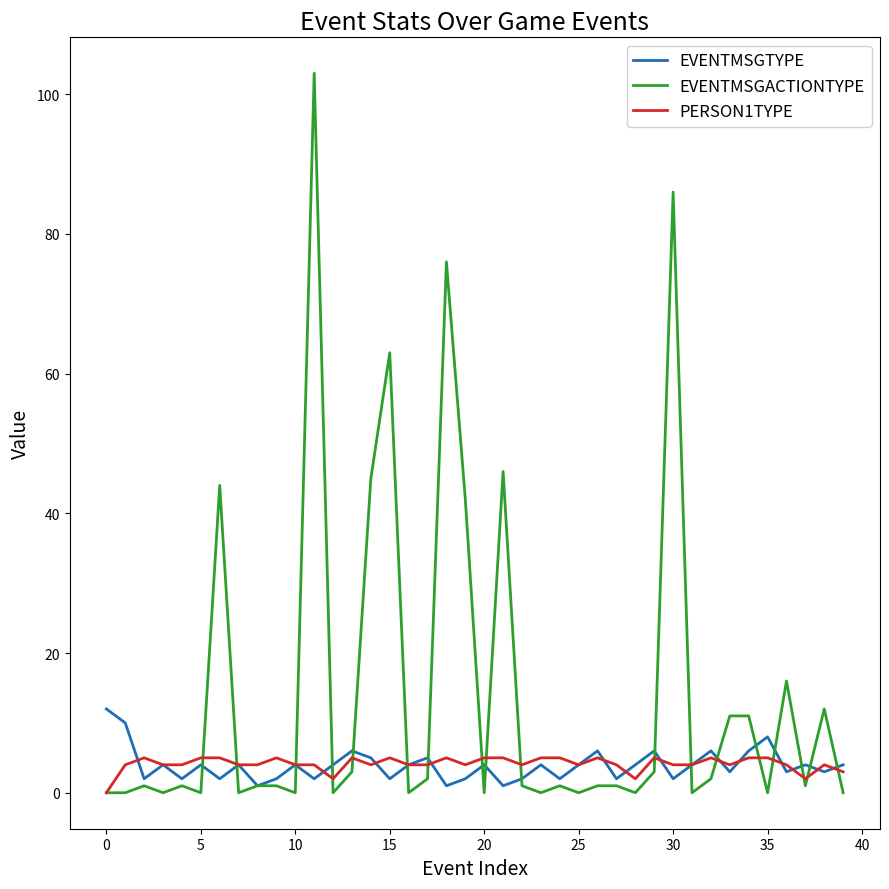

Rank the series by their maximum value, from highest to lowest.

EVENTMSGACTIONTYPE, EVENTMSGTYPE, PERSON1TYPE